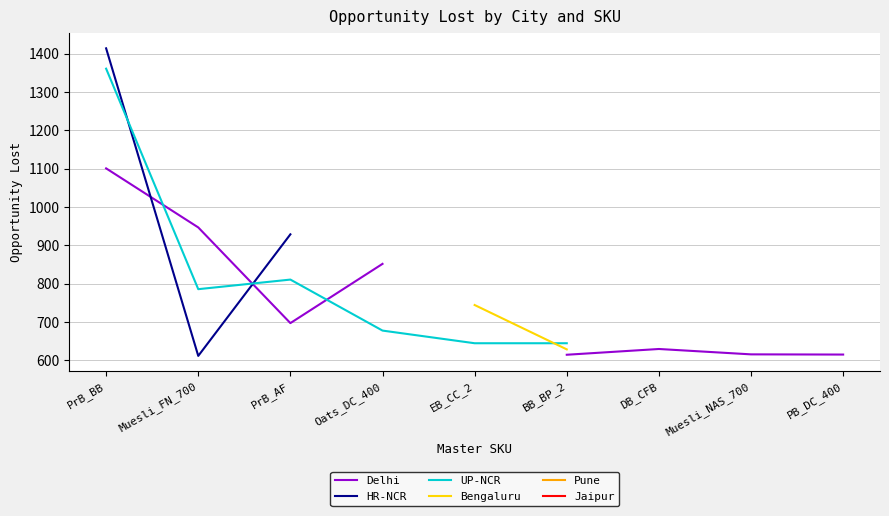

True or false: Pune and HR-NCR cross at least once.

False